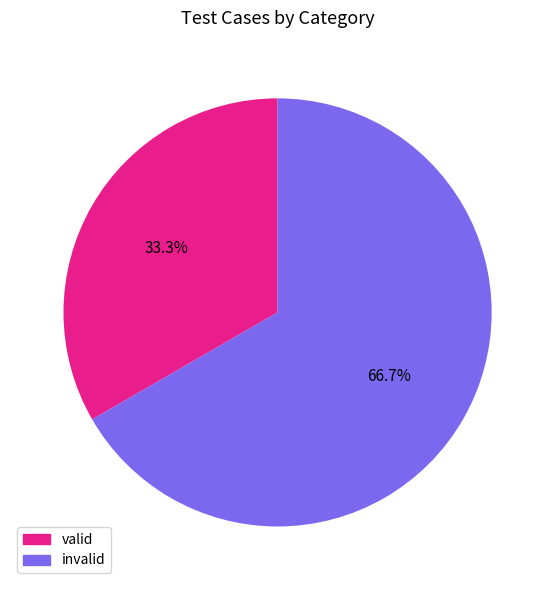

What is the total percentage of valid and invalid?

100.0%